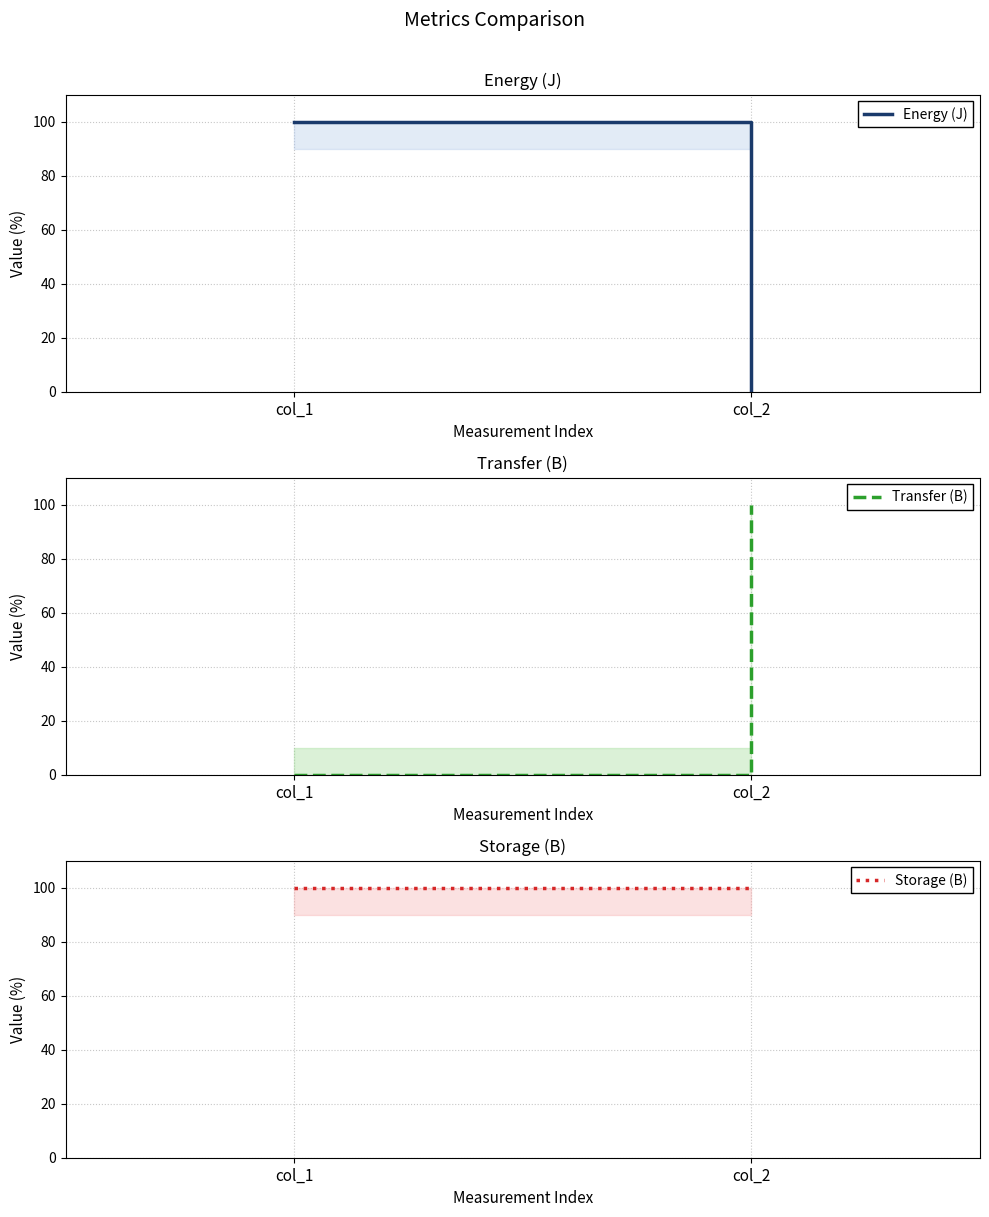

What are all the series names shown in the legend?

Energy (J), Transfer (B), Storage (B)